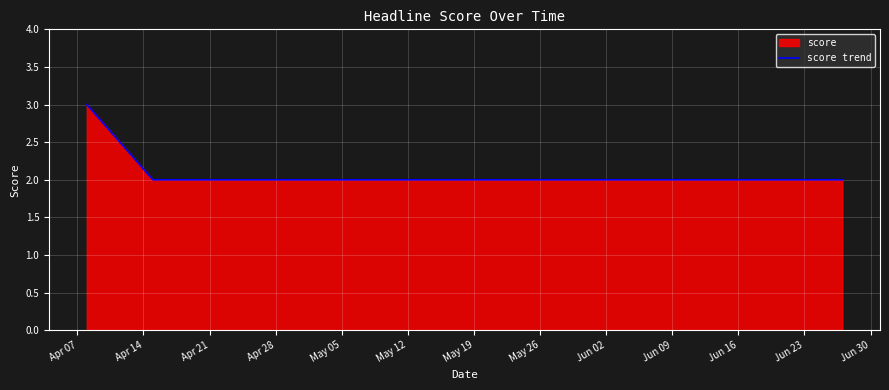

What is the maximum value shown in the chart?

3